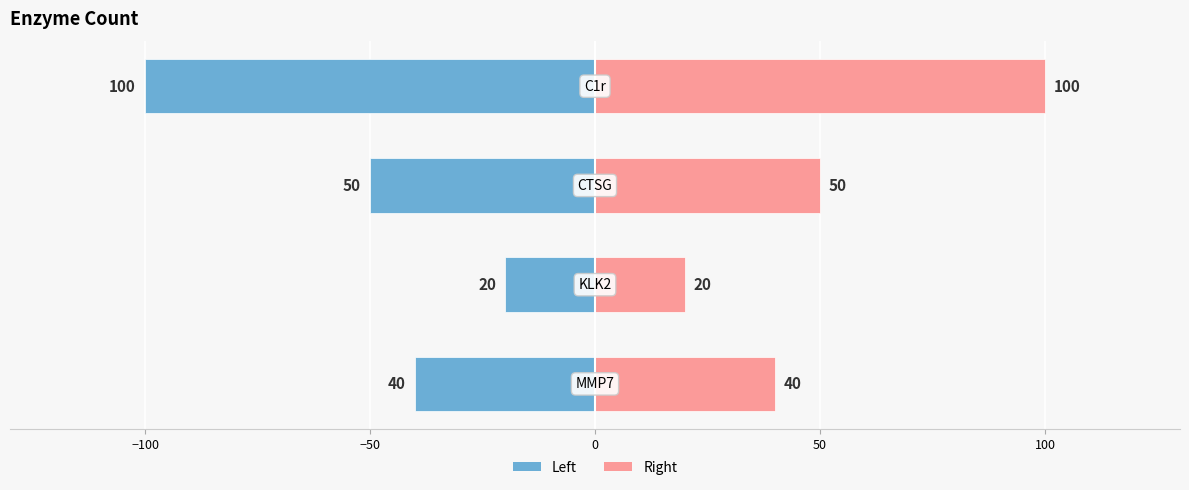

How many bars are there in total?

8